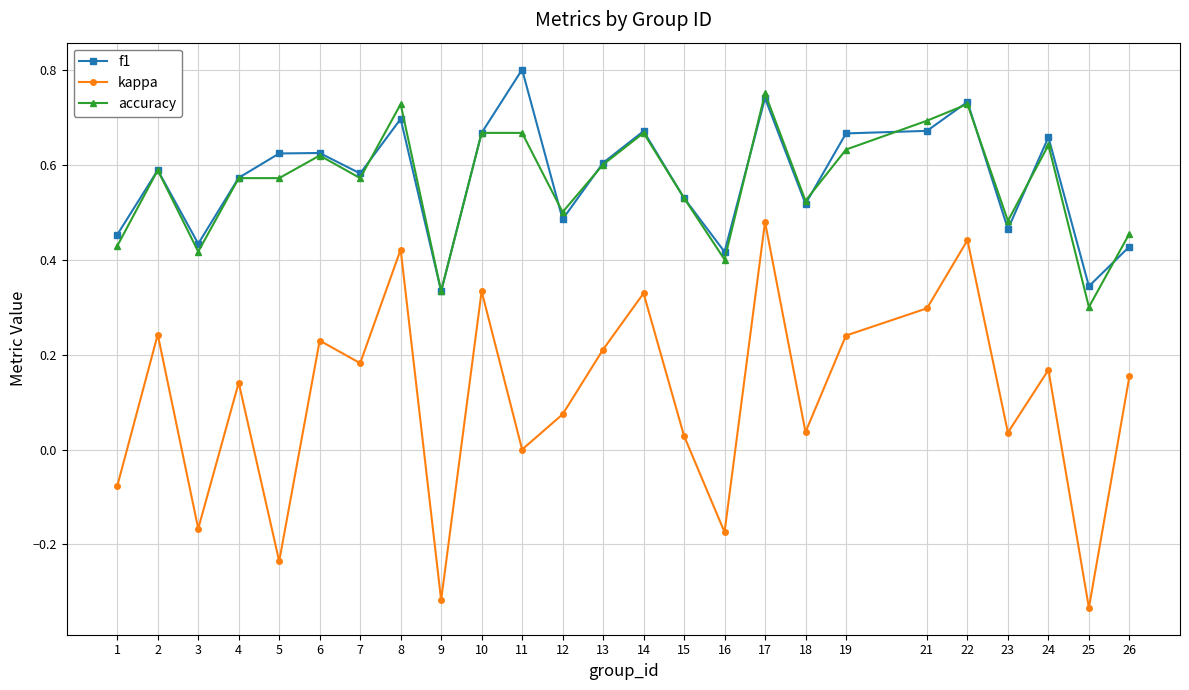

Between 4 and 8, which series saw the biggest shift?

kappa